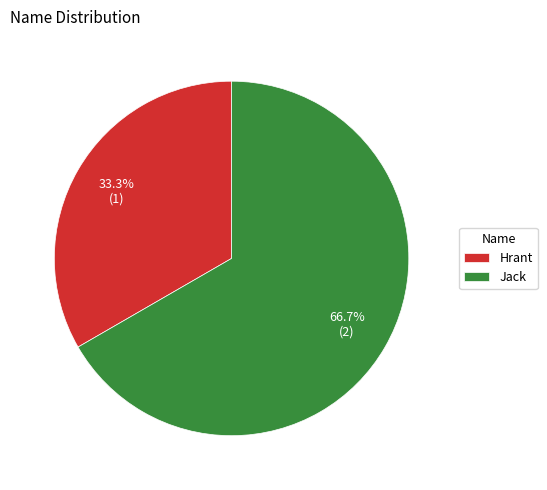

Approximately how many times larger is the value at Jack compared to Hrant?

2.0